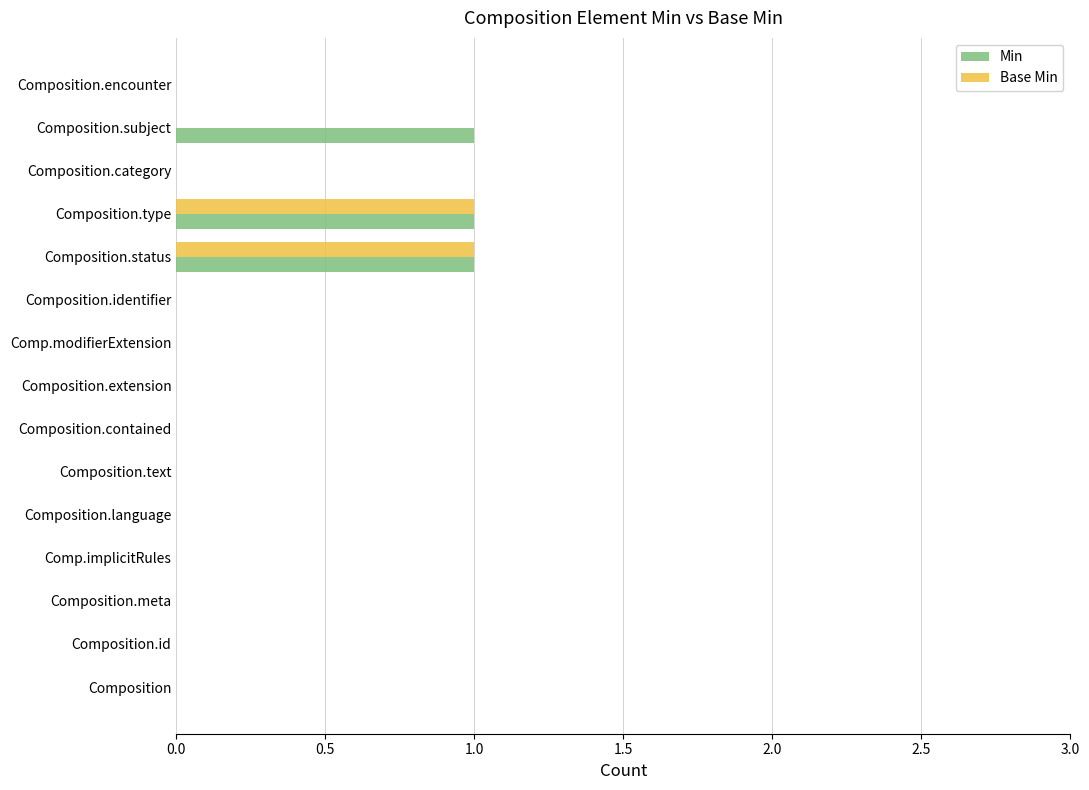

True or false: Base Min has a value of 1 at Composition.category.

False